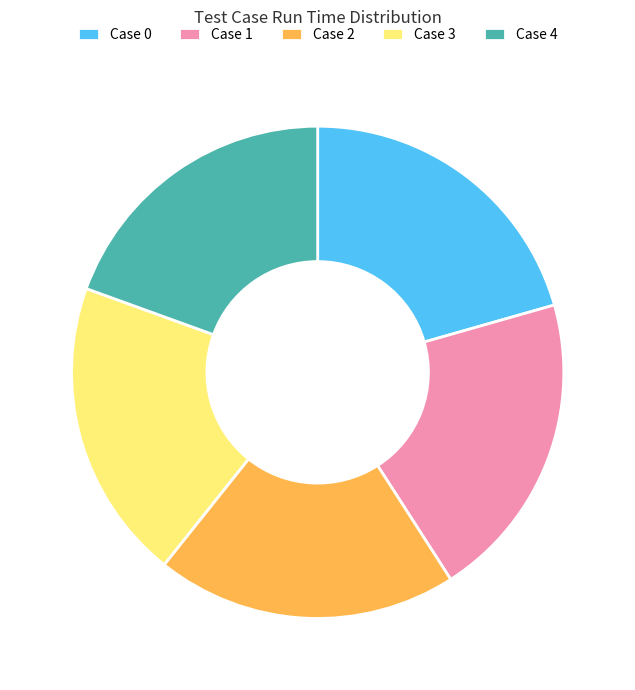

Do Case 4 and Case 3 together represent more than half of the pie?

No